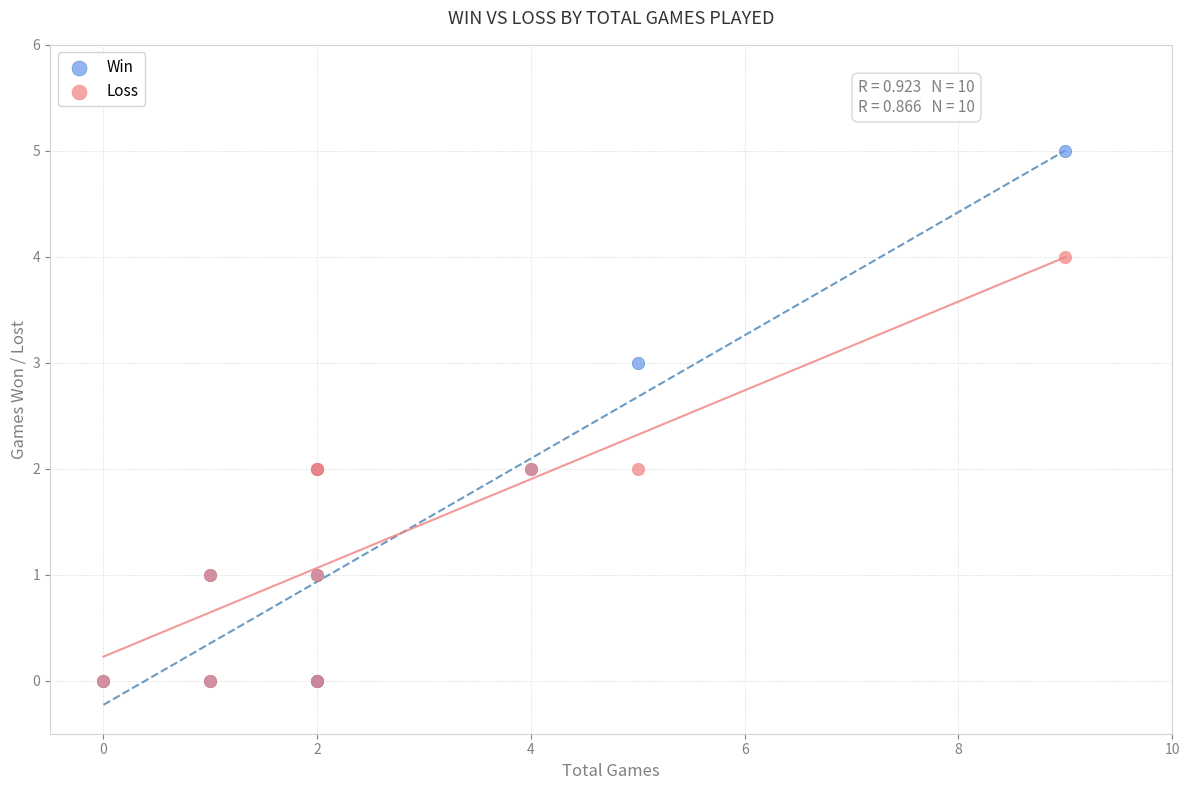

Which series reaches the maximum Y coordinate?

Win